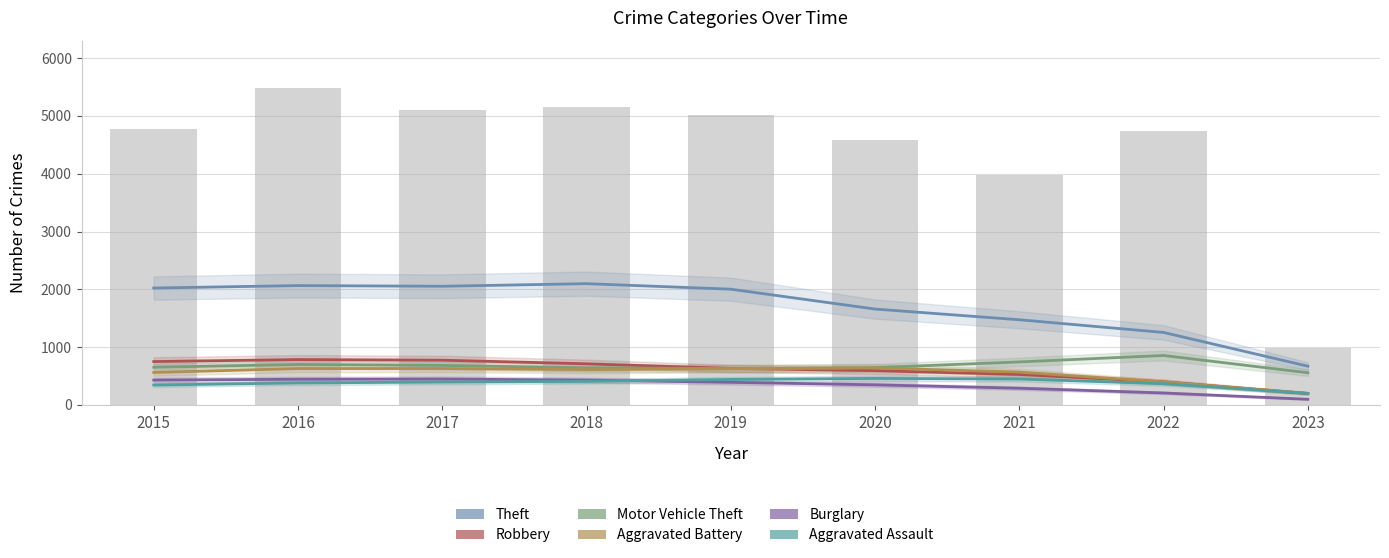

How many groups of bars are there?

9